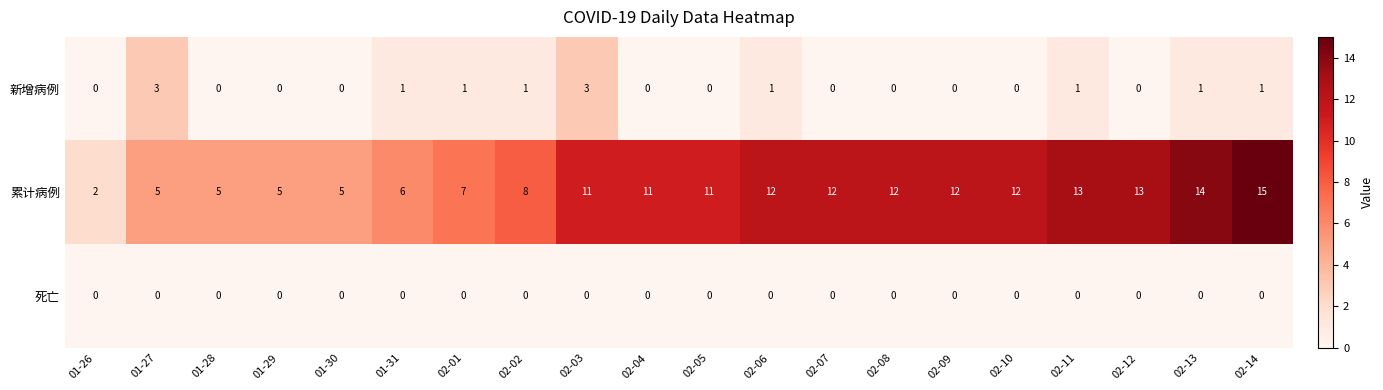

What value does the 累计病例 series have at 02-09, to the nearest 5?

10